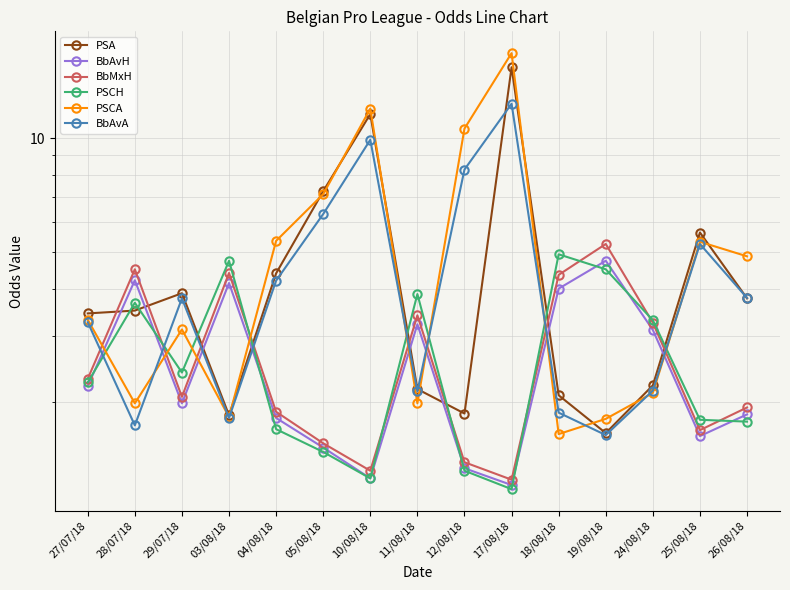

Which series has the widest spread of values?

PSCA